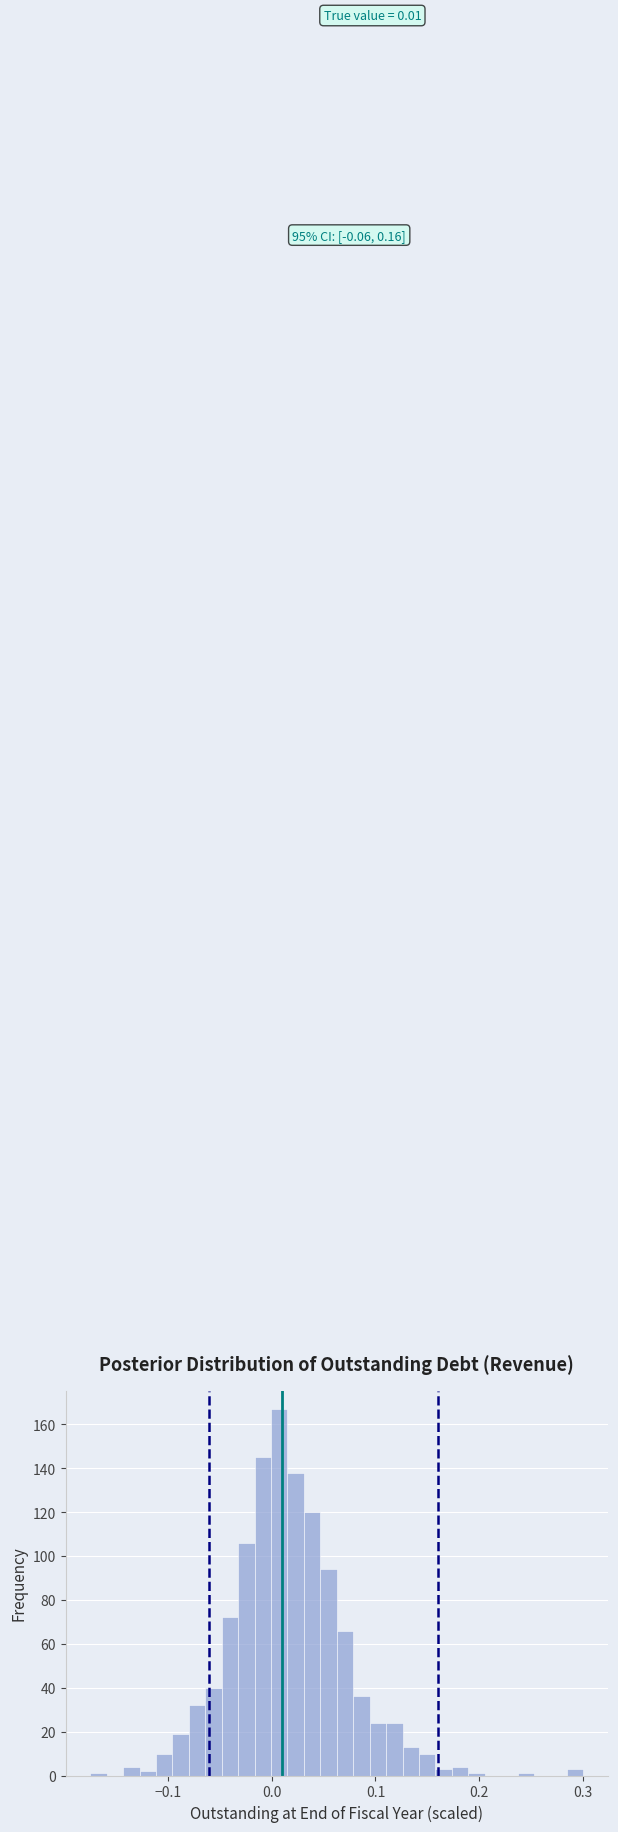

Read against the x-axis, roughly where is the centre of the tallest bar?

0.01